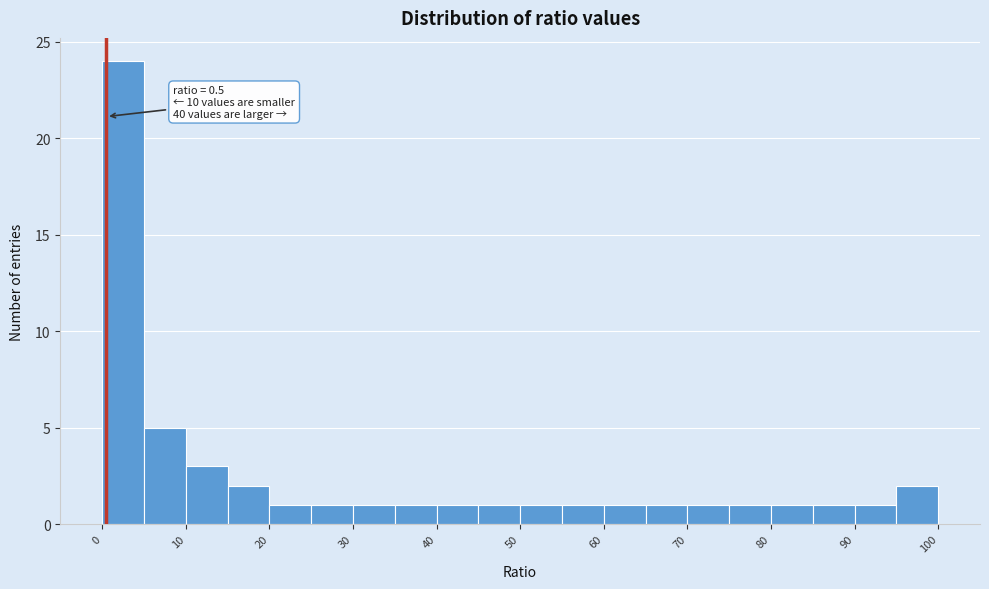

Over which range of the x-axis is the bar tallest?

0 to 5